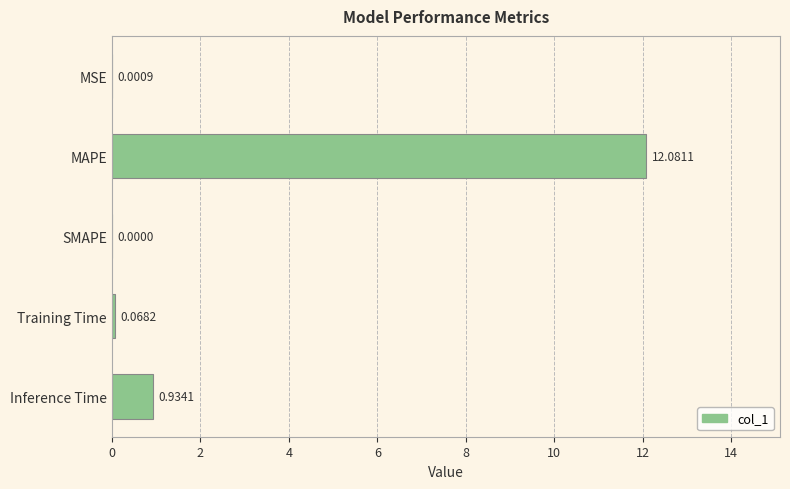

Which label corresponds to the largest value in the chart?

MAPE